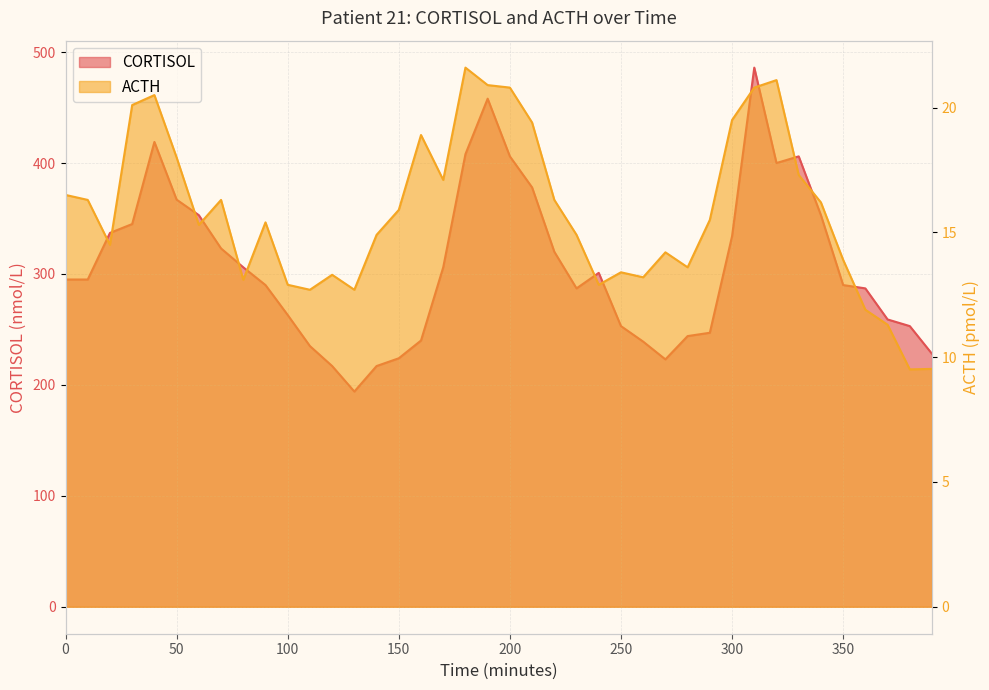

At which category is the sum across all series the highest?

310